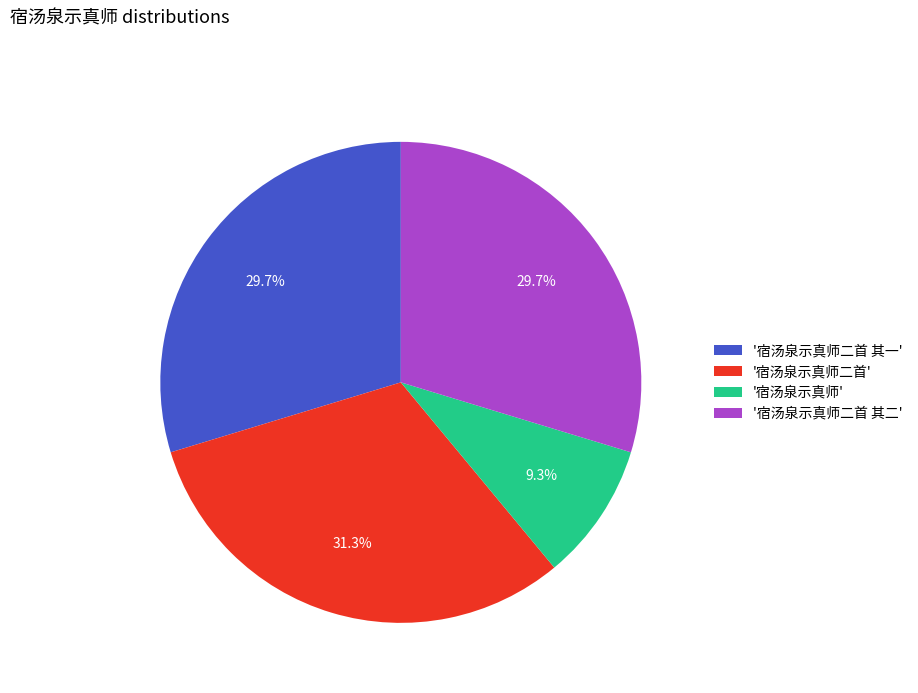

Which has a higher value, '宿汤泉示真师二首 其二' or '宿汤泉示真师'?

'宿汤泉示真师二首 其二'